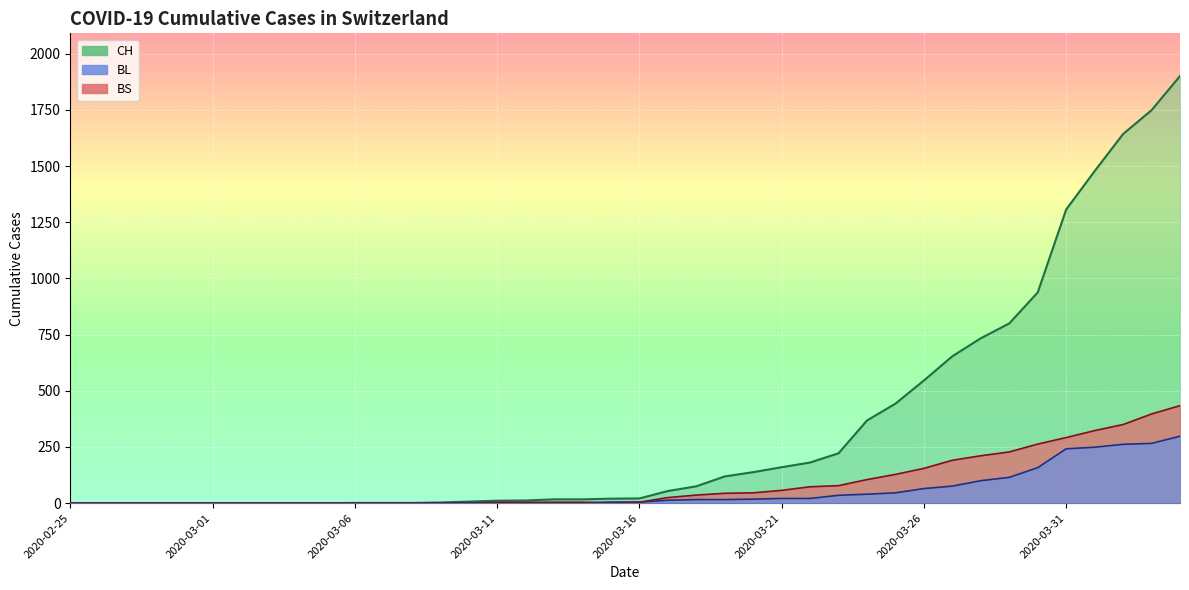

What is the value of the BL point at the 16th from the left?

2